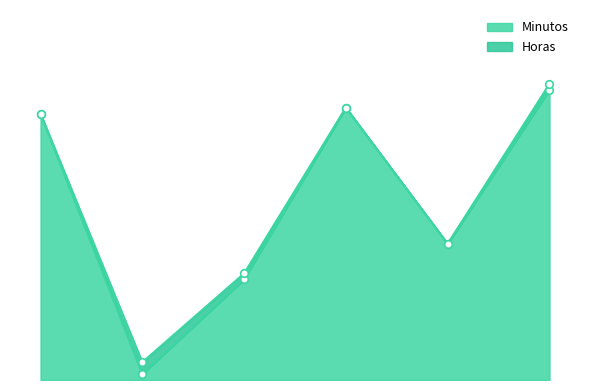

What is the change in value from 102 to 103?

+16